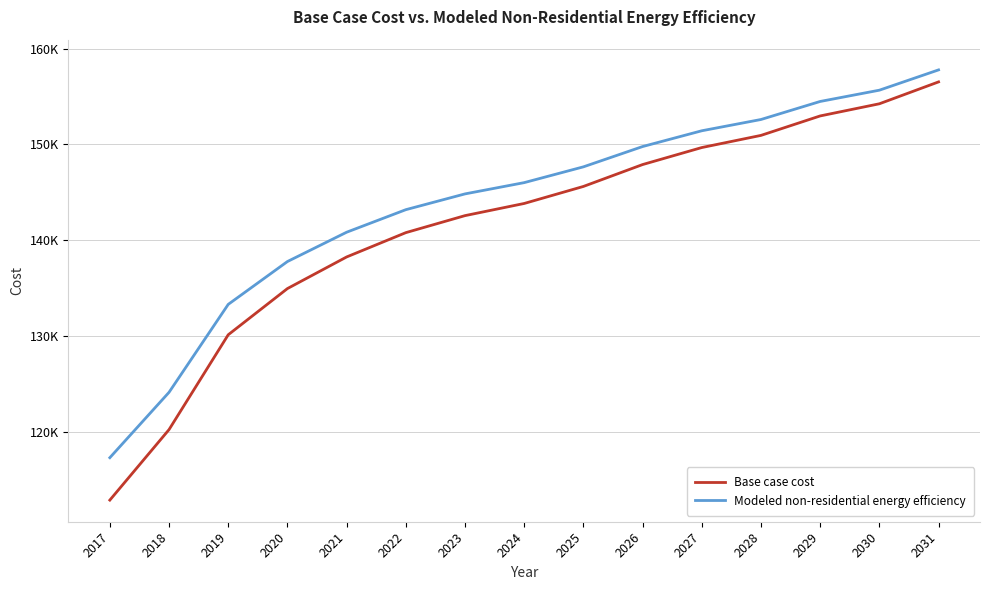

What is the maximum value for Modeled non-residential energy efficiency?

157771.4